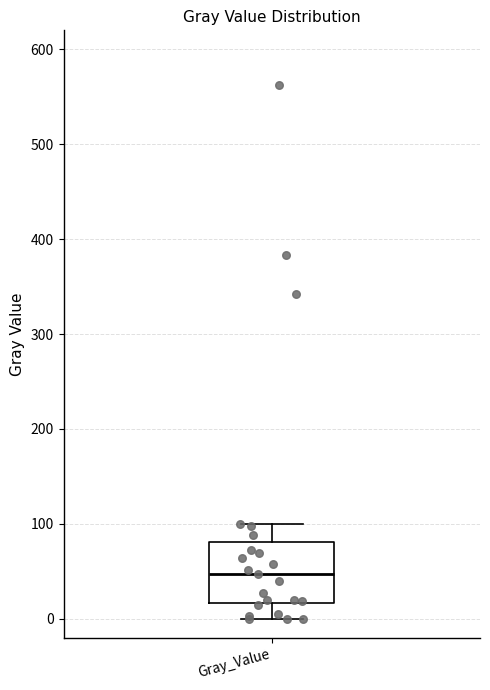

Read this box plot against the y-axis: the position of the median line, the range covered by the box, and the ends of both whiskers. The values are not printed on the chart, so give them approximately, as read against the axis.

median 50, box 20 to 80, whiskers 0 to 100